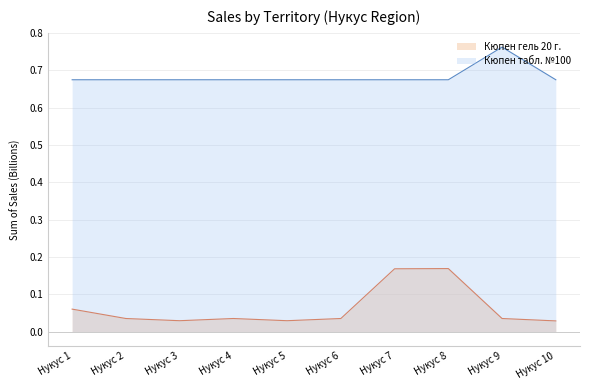

Does the chart display data point markers on the line(s)?

No